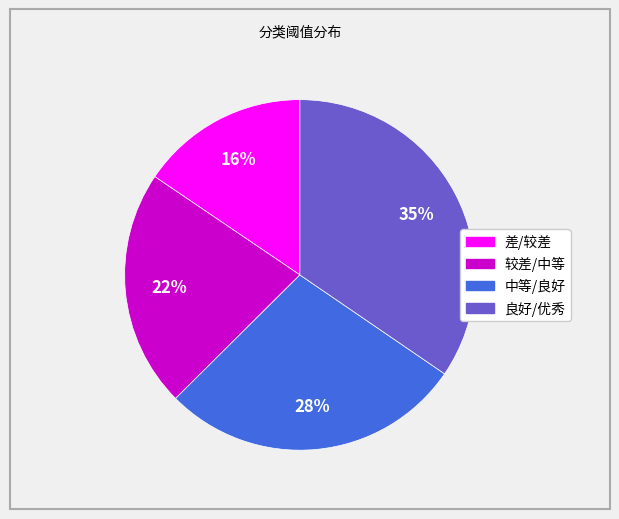

True or false: 良好/优秀 accounts for 35% of the total.

True